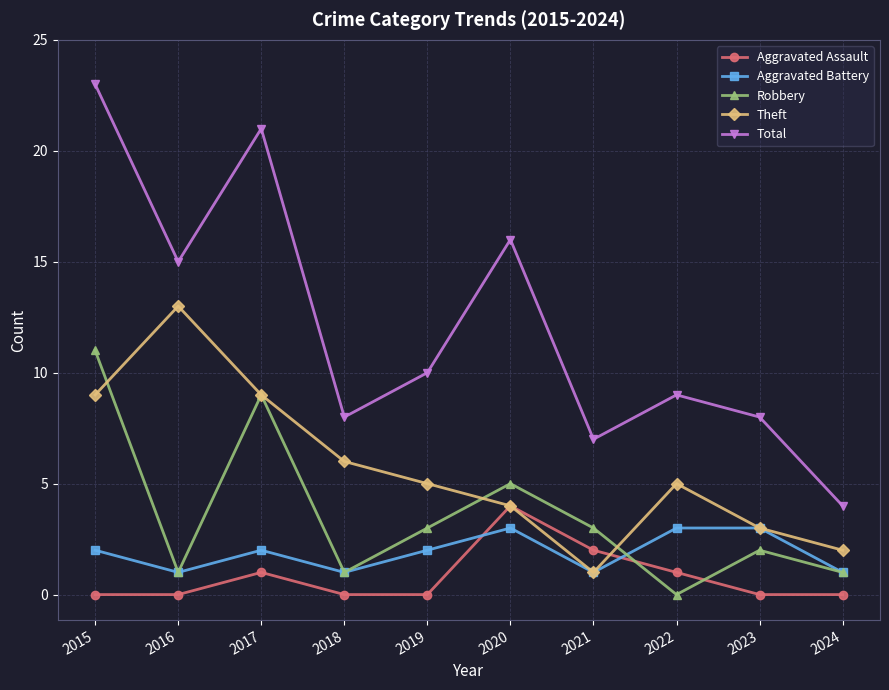

Does the chart have visible grid lines?

Yes